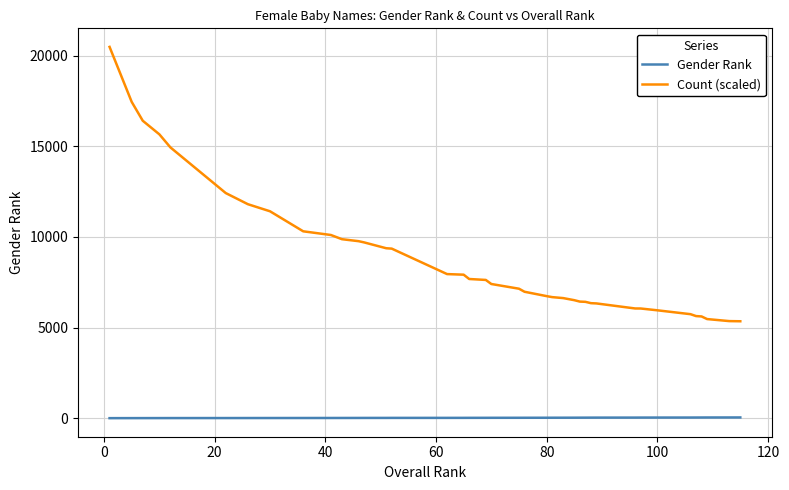

What are all the series names shown in the legend?

Gender Rank, Count (scaled)